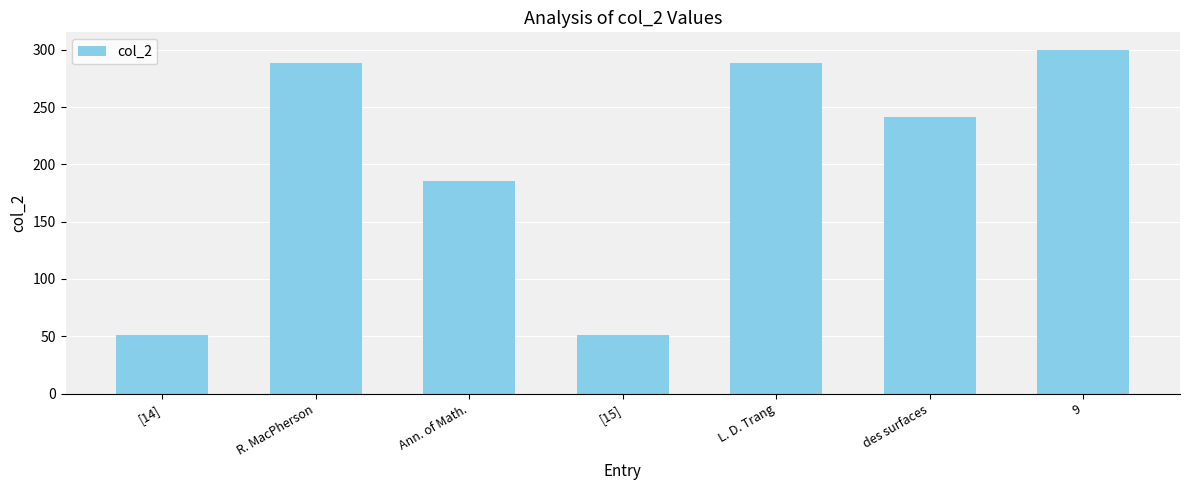

At which label does the data first exceed 241?

R. MacPherson